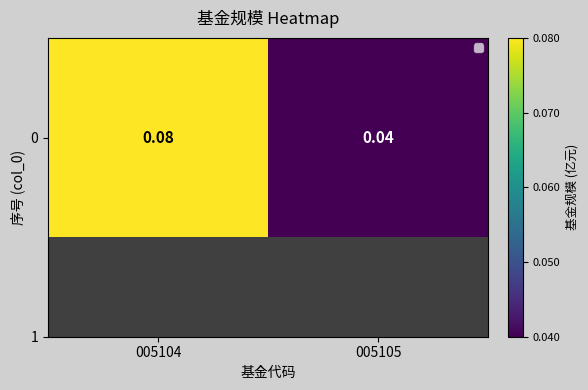

Count the number of data series in this chart.

1